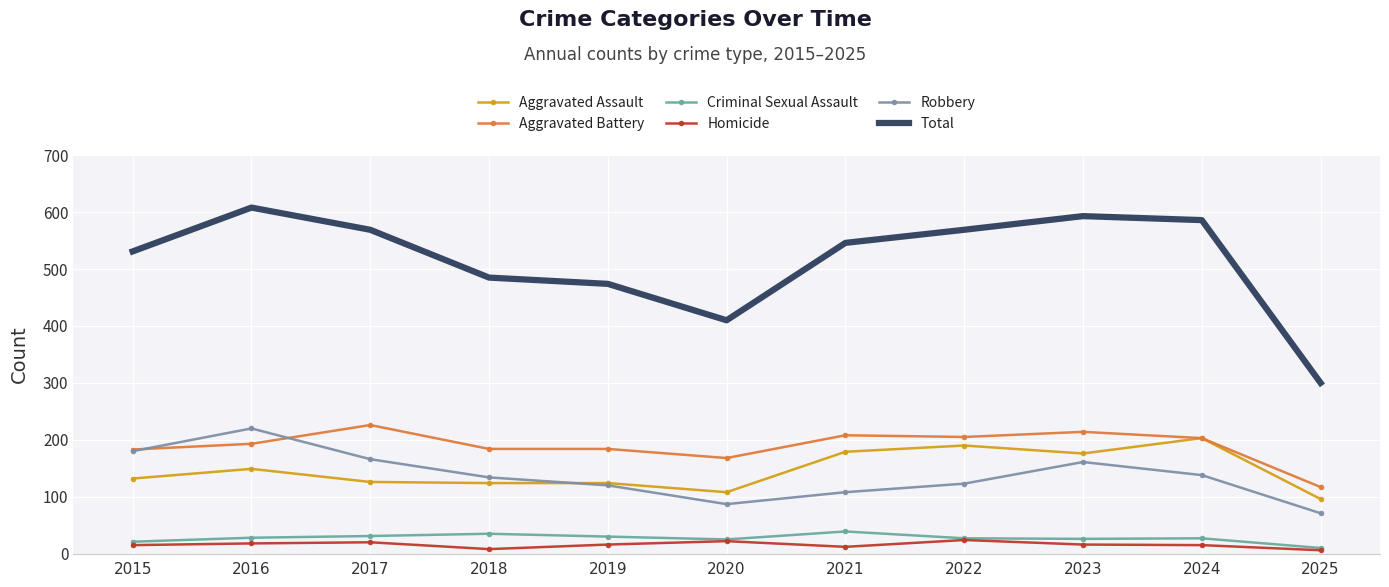

At which label does Aggravated Assault reach its minimum?

2025